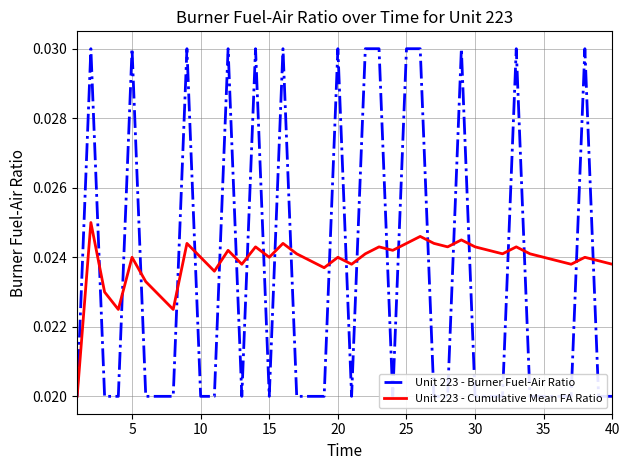

What are all the series names shown in the legend?

Unit 223 - Burner Fuel-Air Ratio, Unit 223 - Cumulative Mean FA Ratio